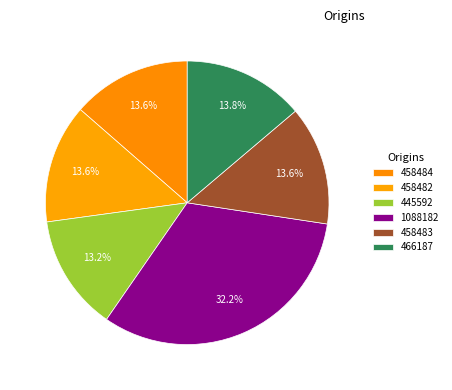

The 458483 slice represents 14% of the pie. True or false?

True